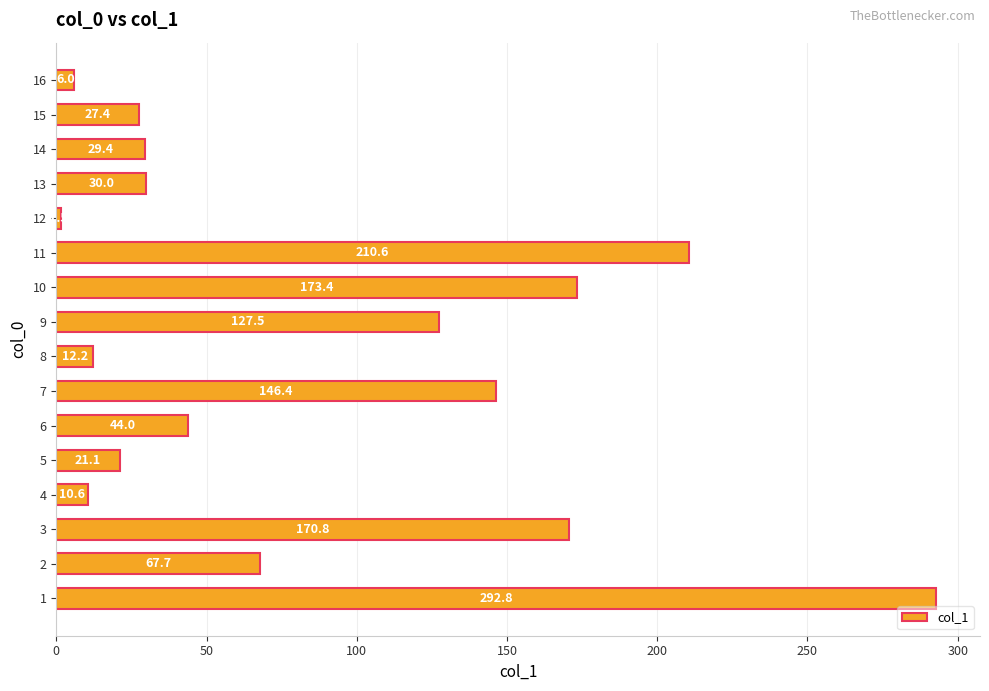

Read the value at 6.

44.0